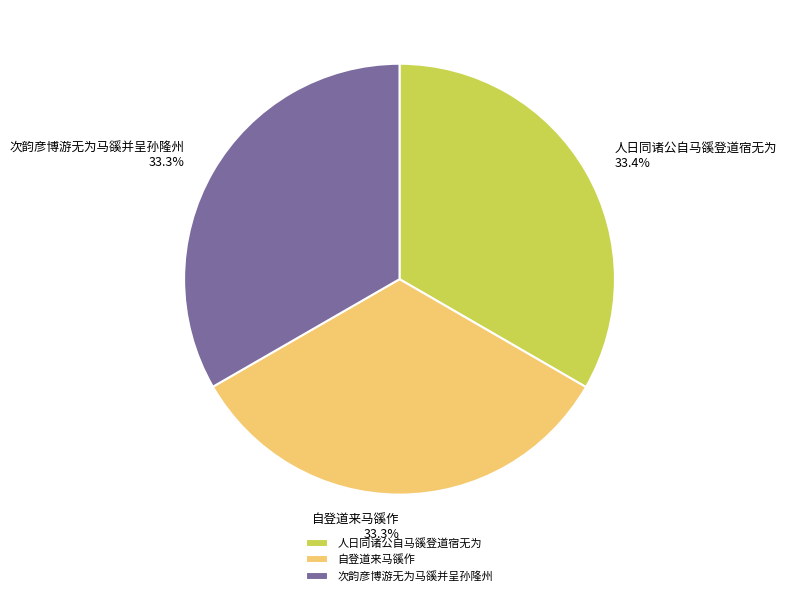

What is the ratio of the value at 次韵彦博游无为马豀并呈孙隆州 to the value at 自登道来马豀作?

1.0